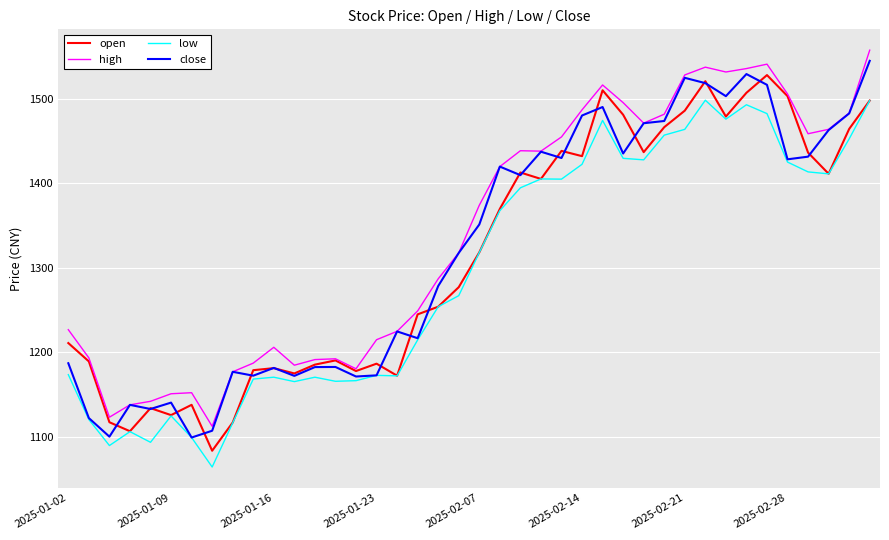

What is the minimum value for open?

1083.4